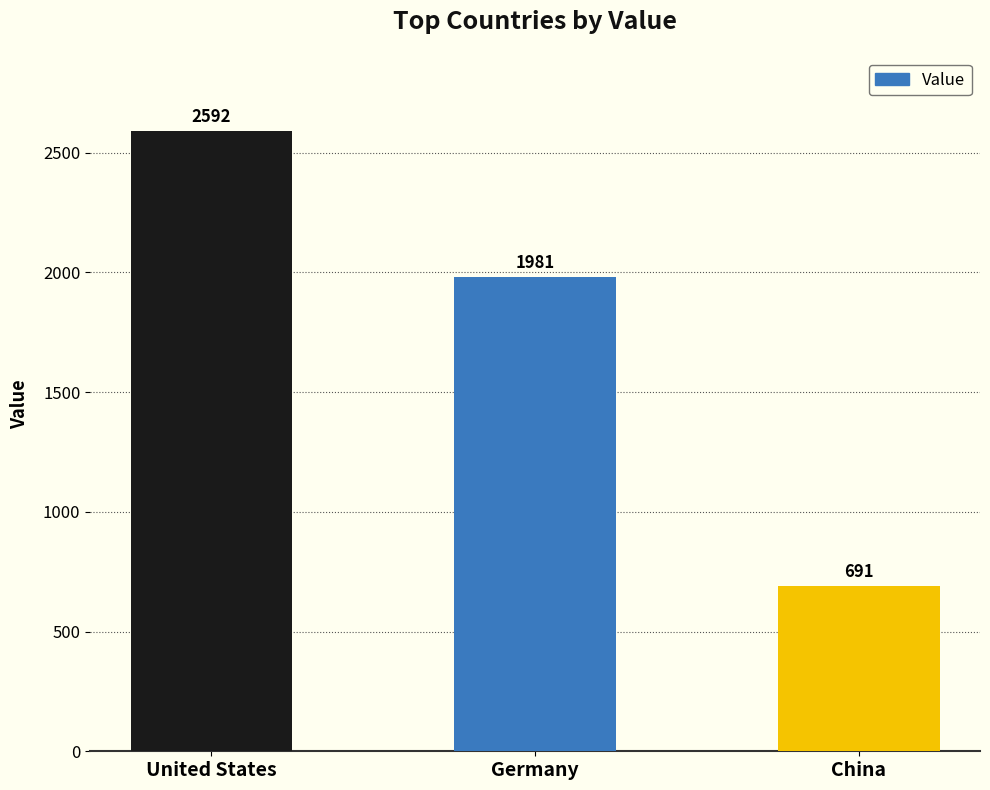

List the labels in order of value, smallest first.

China, Germany, United States